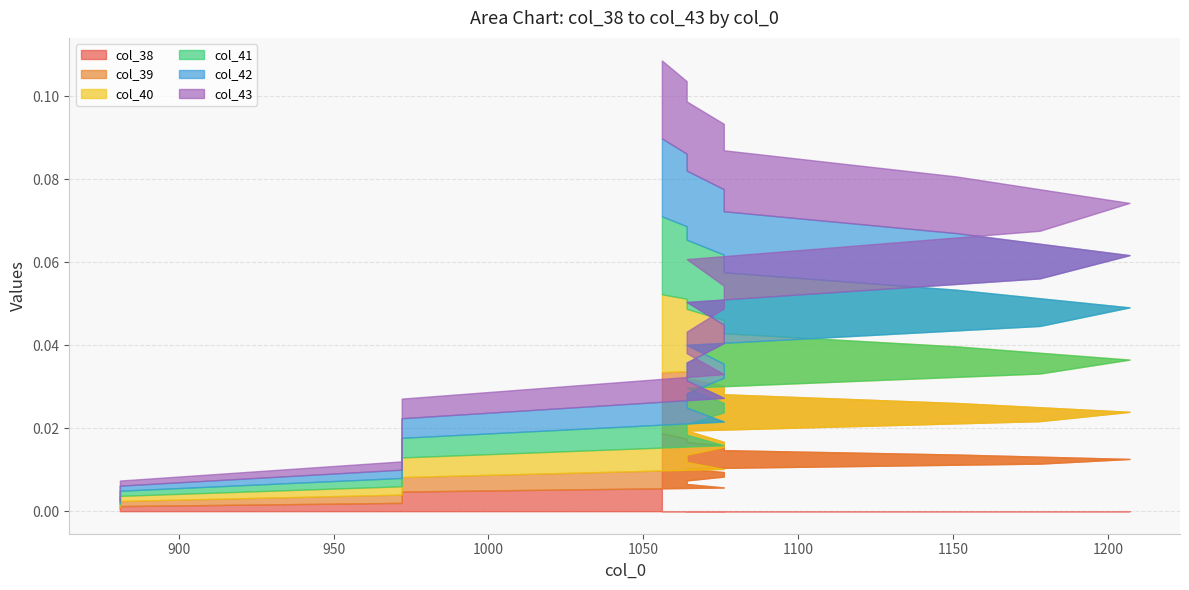

True or false: col_38 has more than 1 interior local peaks.

False